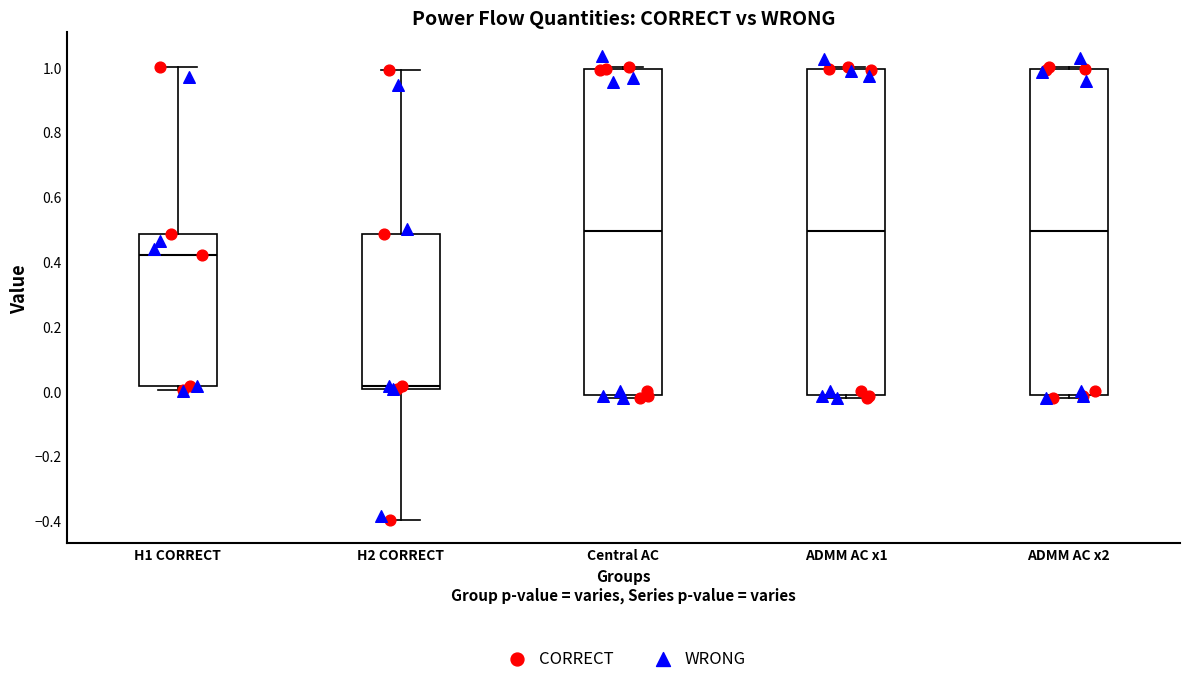

Reading left to right, read every box against the y-axis: the position of its median line, the range the box covers, and the ends of its whiskers. The values are not printed on the chart, so give them approximately, as read against the axis.

H1 CORRECT: median 0.42, box 0.02 to 0.48, whiskers 0.00 to 1.00
H2 CORRECT: median 0.02, box 0.00 to 0.48, whiskers -0.40 to 0.98
Central AC: median 0.50, box -0.02 to 1.00, whiskers -0.02 (just below the box's lower edge) to 1.00 (just above the box's upper edge)
ADMM AC x1: median 0.50, box -0.02 to 1.00, whiskers -0.02 (just below the box's lower edge) to 1.00 (just above the box's upper edge)
ADMM AC x2: median 0.50, box -0.02 to 1.00, whiskers -0.02 (just below the box's lower edge) to 1.00 (just above the box's upper edge)